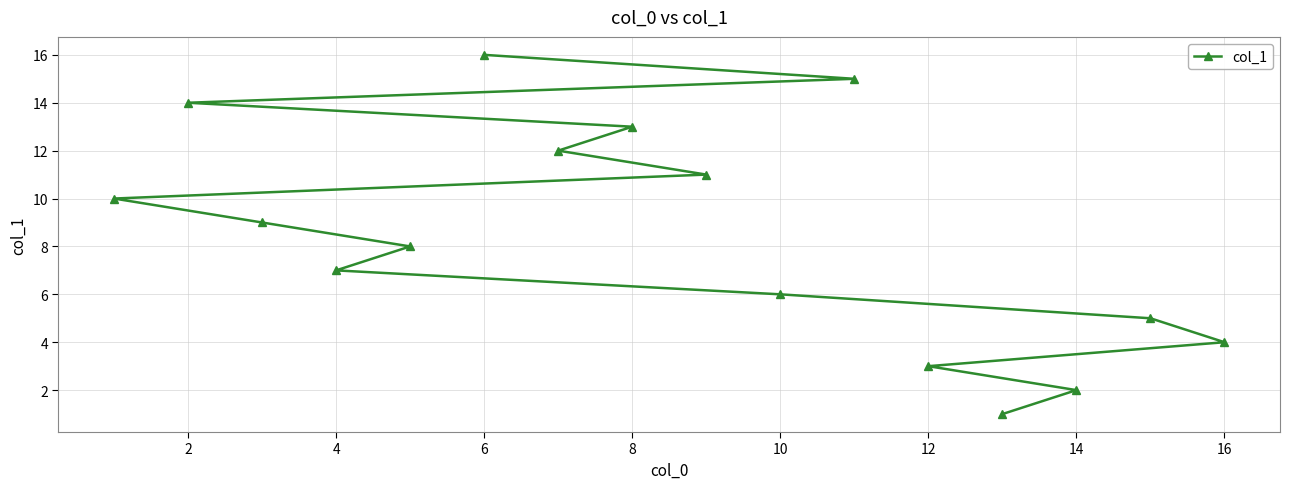

At which category does the chart reach its peak across all series?

6